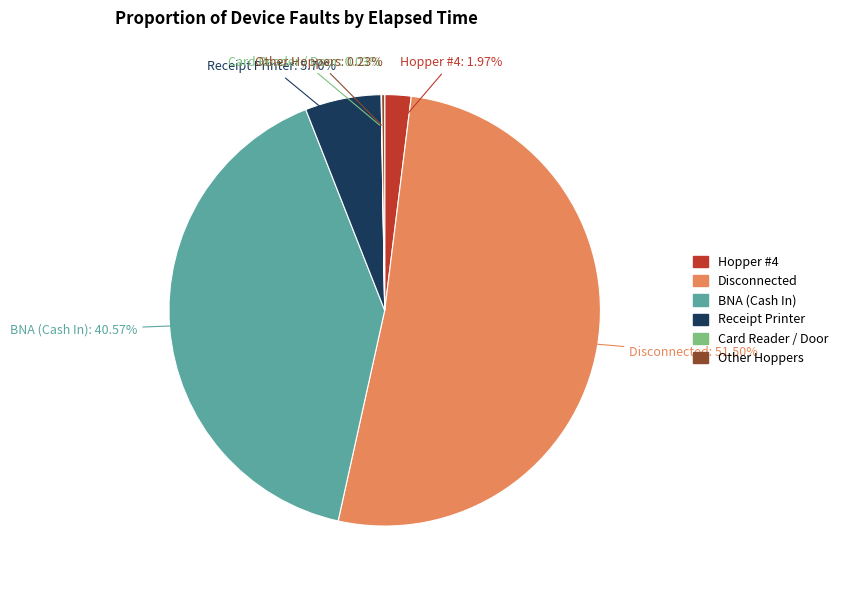

Is there any slice that represents more than half of the pie?

Yes